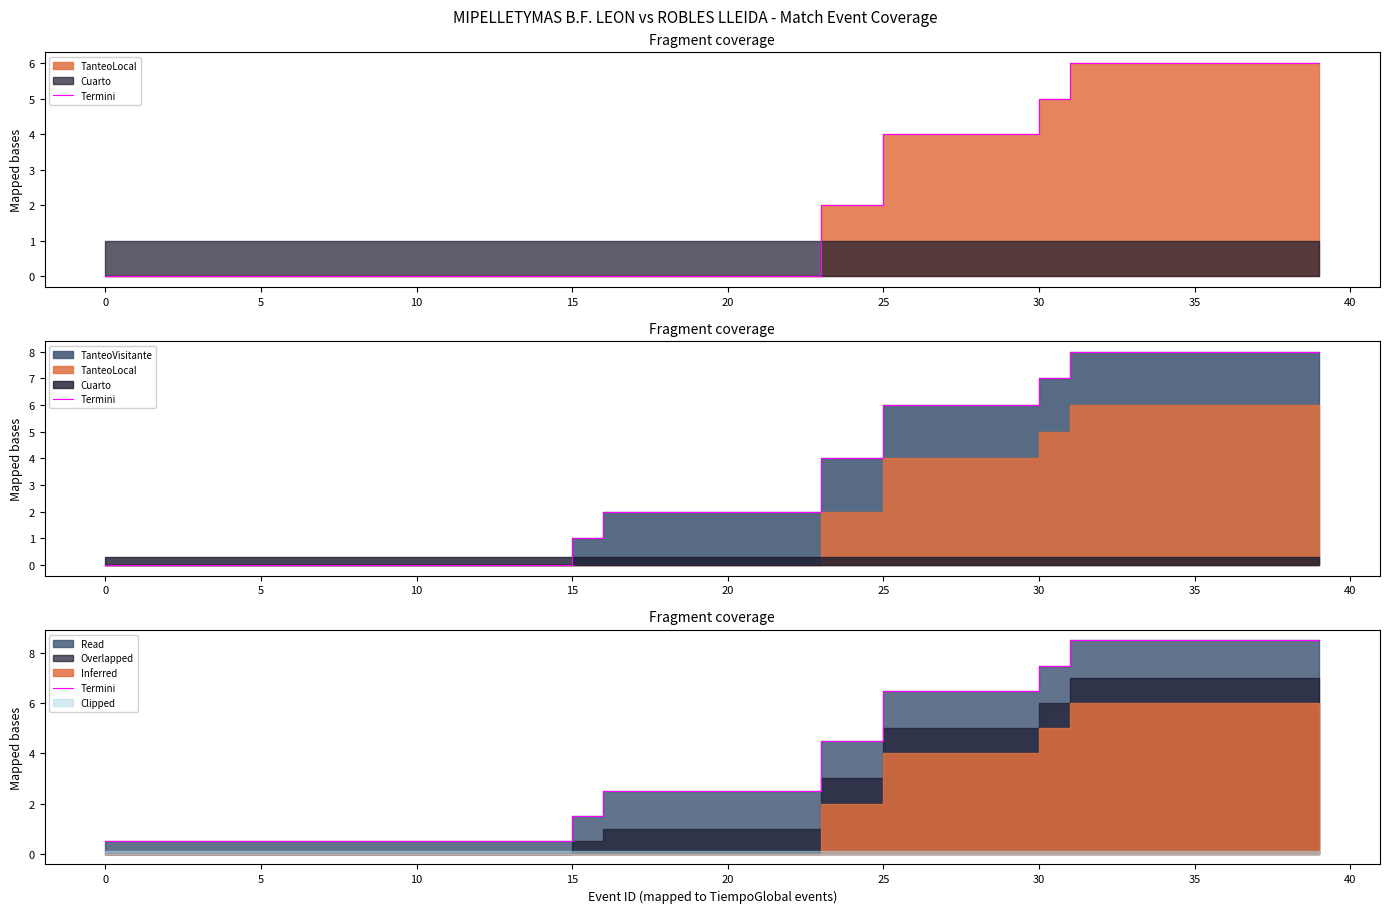

What is the sum of all values?

152.0